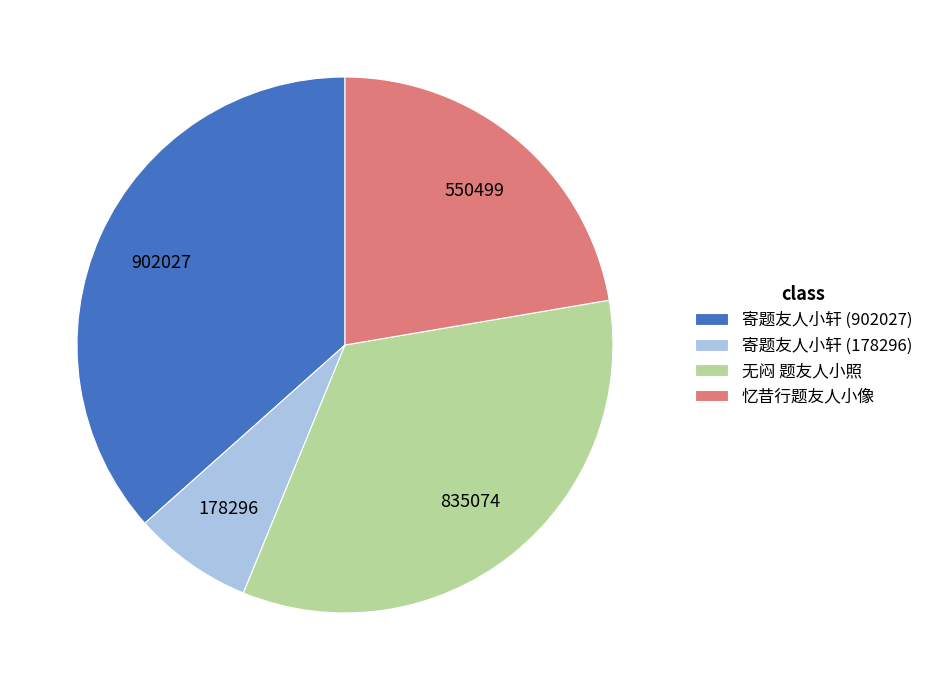

Is it true that 寄题友人小轩 (902027) is 37% of the pie?

True